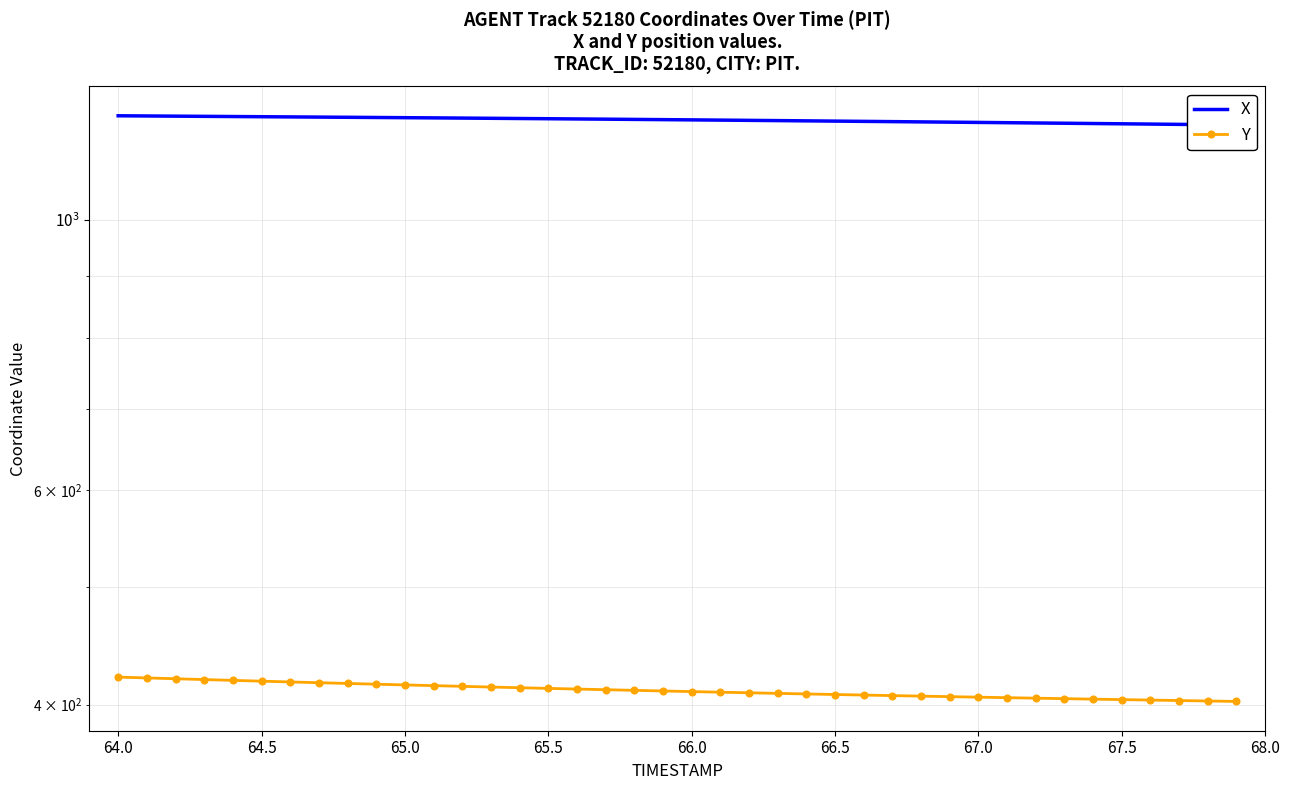

How many categories are shown in the chart?

40